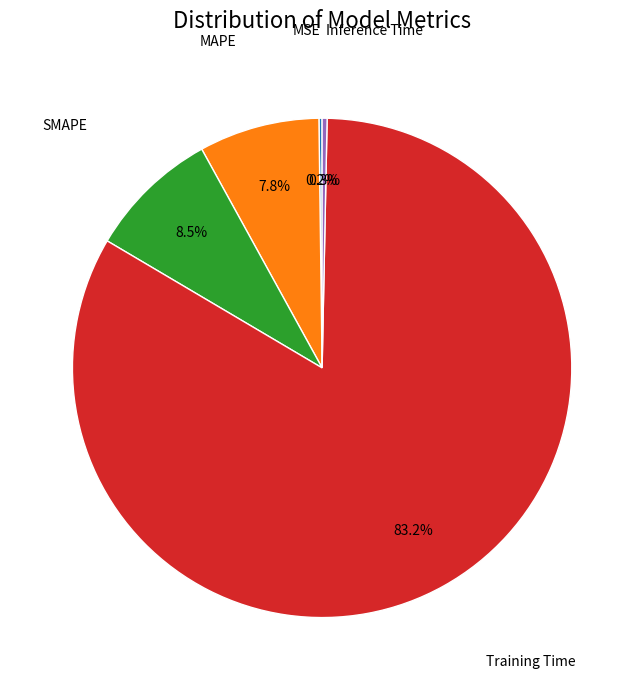

Is there any slice that represents more than half of the pie?

Yes